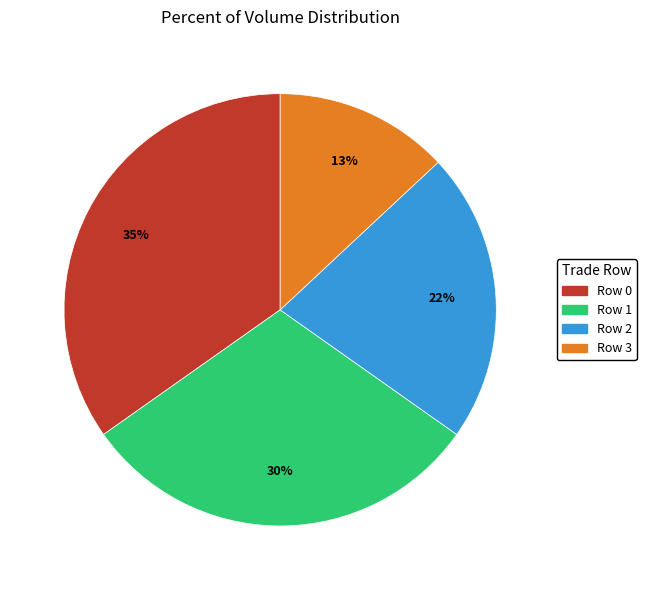

Approximately how many times larger is the value at Row 2 compared to Row 0?

0.6